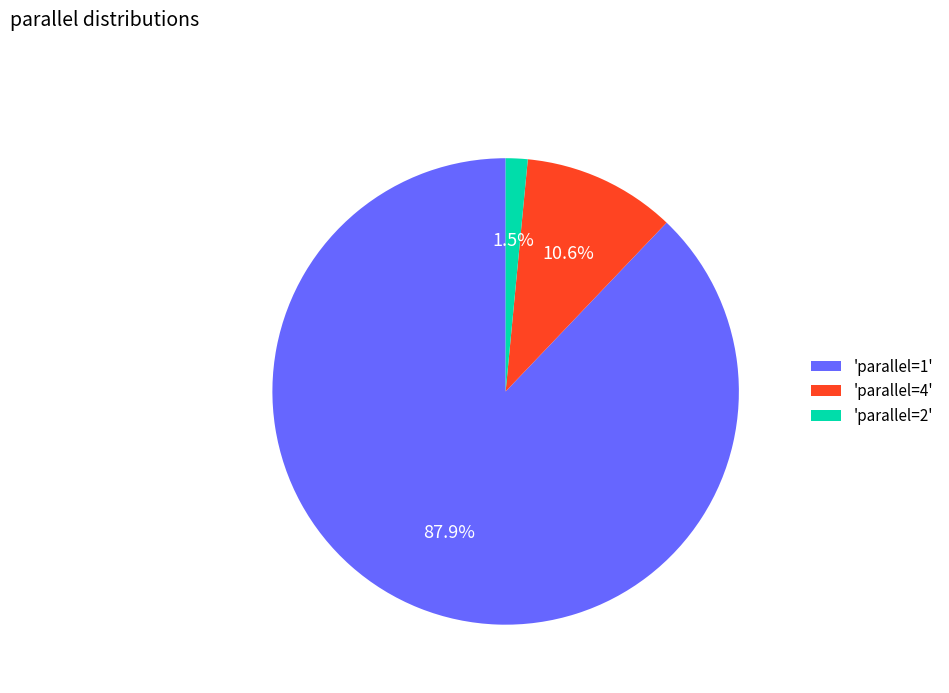

Count the number of slices in the pie.

3